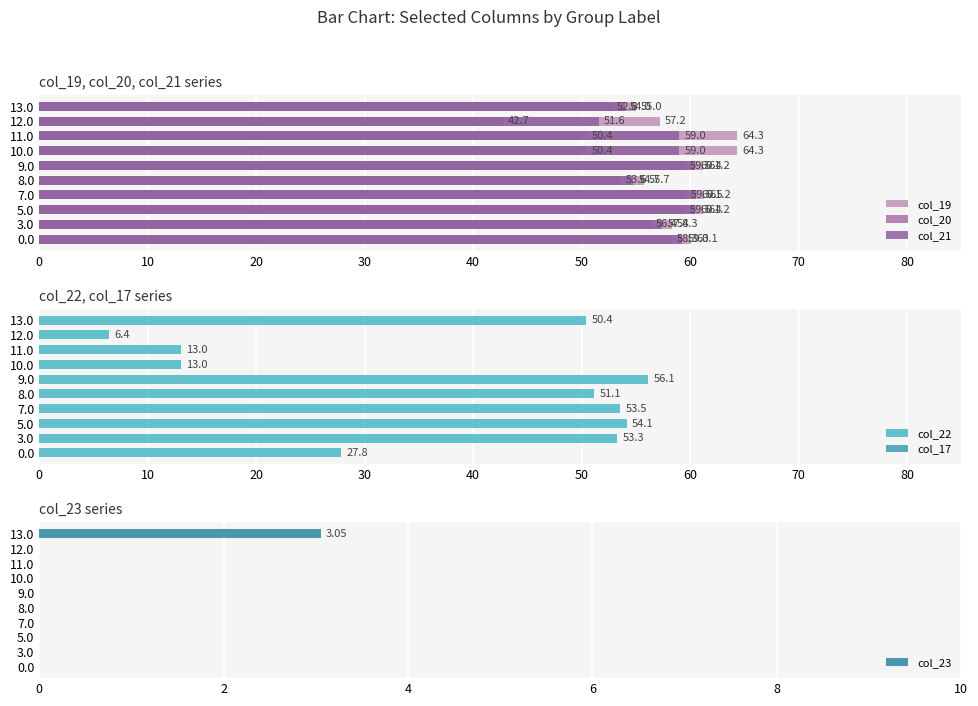

What is the difference between the maximum and minimum values in the col_19 series?

9.3